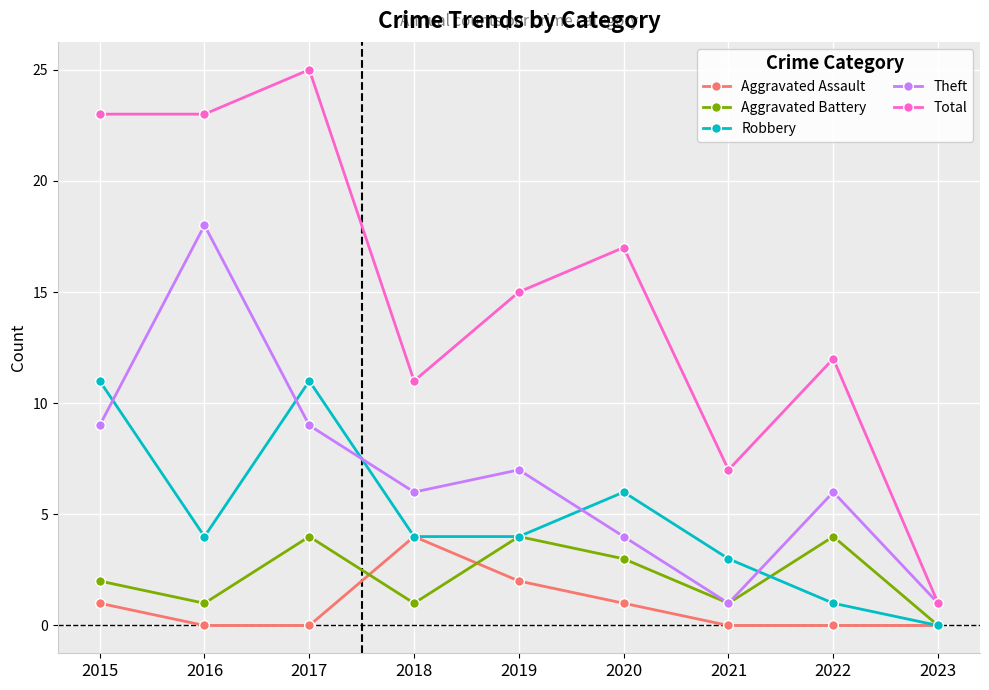

Which category has the highest value in the Aggravated Assault series?

2018